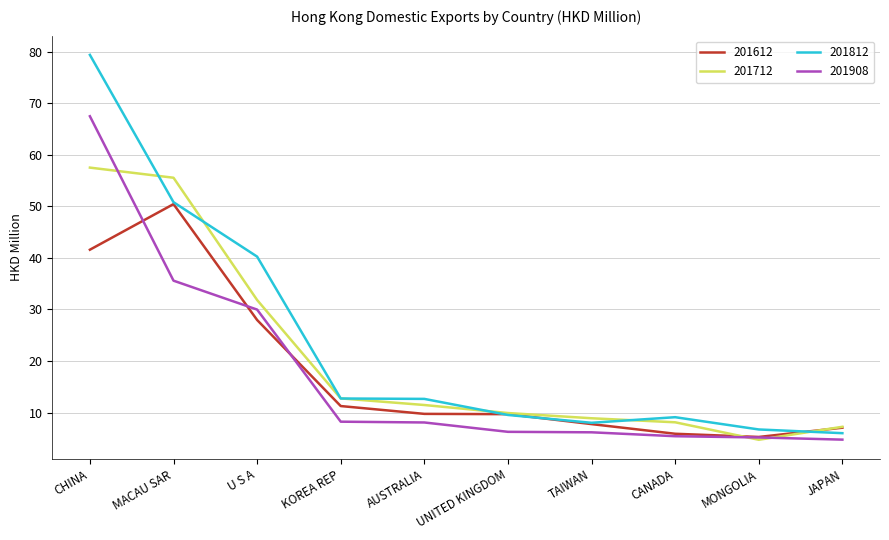

Which series has the largest range (max minus min)?

201812